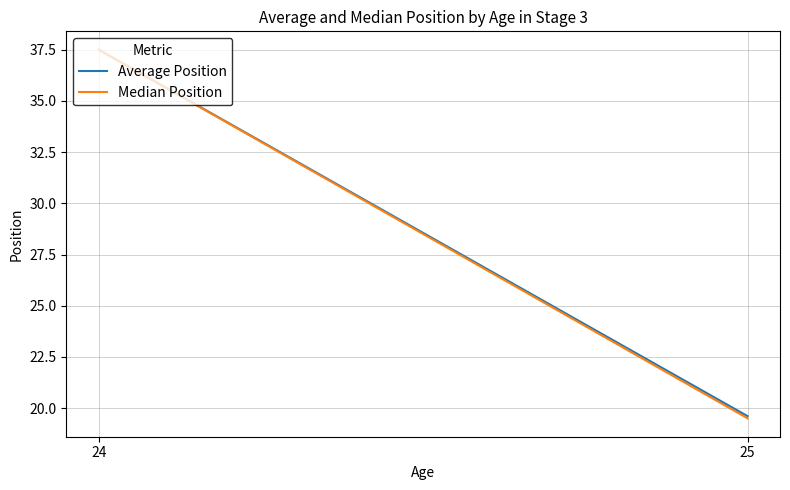

Rank the series by their maximum value, from highest to lowest.

Average Position, Median Position